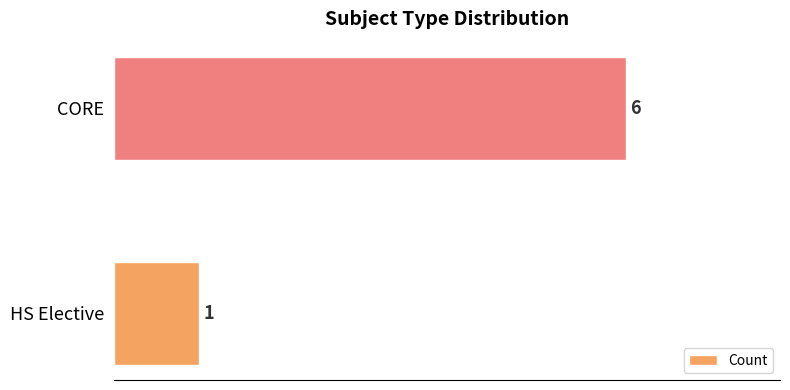

Count the number of data series in this chart.

1